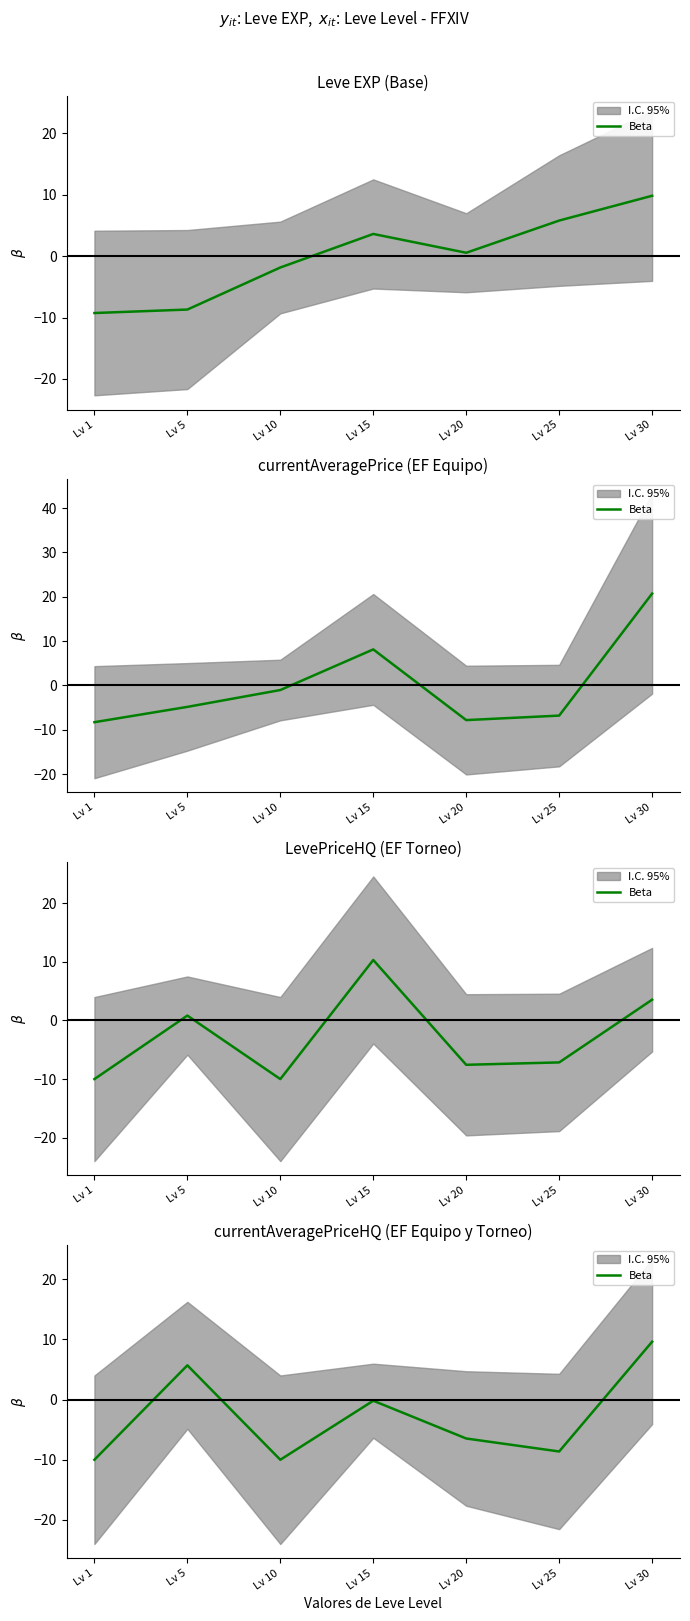

The chart shows a value of -4.0 at Lv 20. True or false?

False